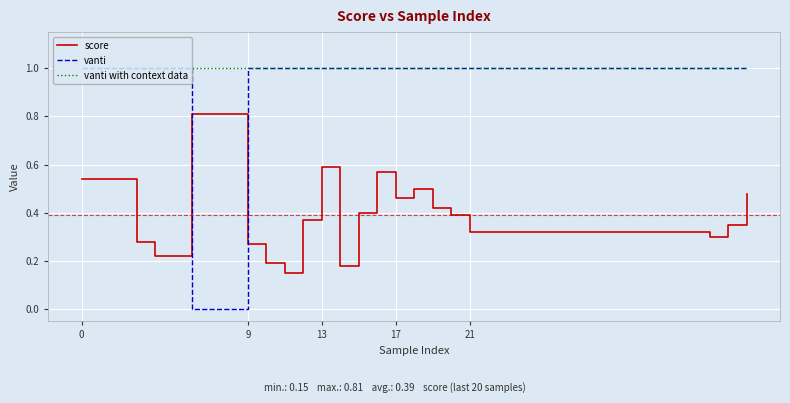

Which series has the widest spread of values?

vanti